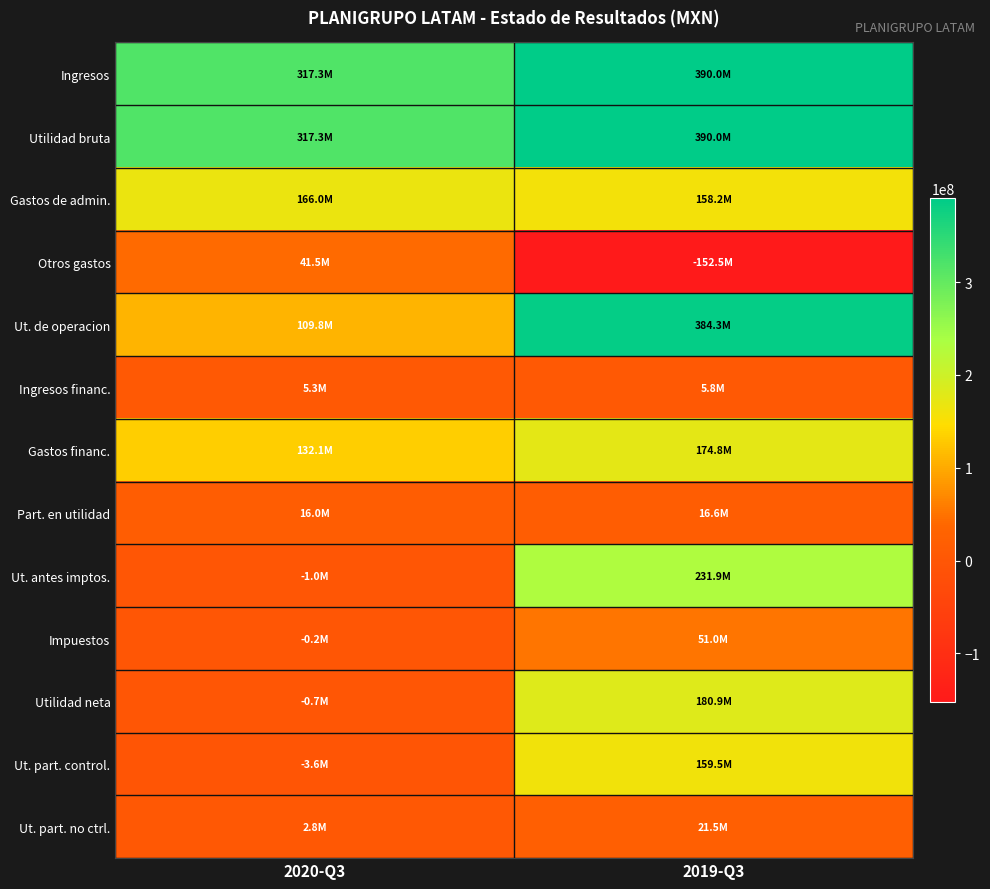

Reading left to right, transcribe all the data shown in this chart.

Ingresos: 2020-Q3=317274000	2019-Q3=389962000
Utilidad bruta: 2020-Q3=317274000	2019-Q3=389962000
Gastos de admin.: 2020-Q3=165956000	2019-Q3=158185000
Otros gastos: 2020-Q3=41528000	2019-Q3=-152498000
Ut. de operacion: 2020-Q3=109790000	2019-Q3=384275000
Ingresos financ.: 2020-Q3=5334000	2019-Q3=5813000
Gastos financ.: 2020-Q3=132088000	2019-Q3=174769000
Part. en utilidad: 2020-Q3=15996000	2019-Q3=16621000
Ut. antes imptos.: 2020-Q3=-968000	2019-Q3=231940000
Impuestos: 2020-Q3=-231000	2019-Q3=51026000
Utilidad neta: 2020-Q3=-737000	2019-Q3=180914000
Ut. part. control.: 2020-Q3=-3573000	2019-Q3=159460000
Ut. part. no ctrl.: 2020-Q3=2836000	2019-Q3=21454000